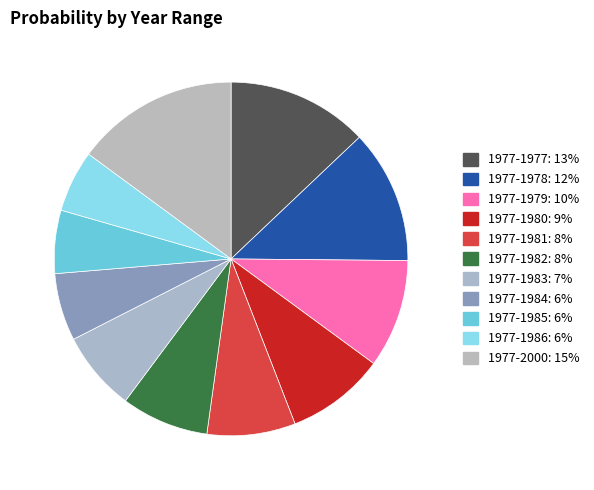

To the nearest percent, what is the average slice percentage?

9%